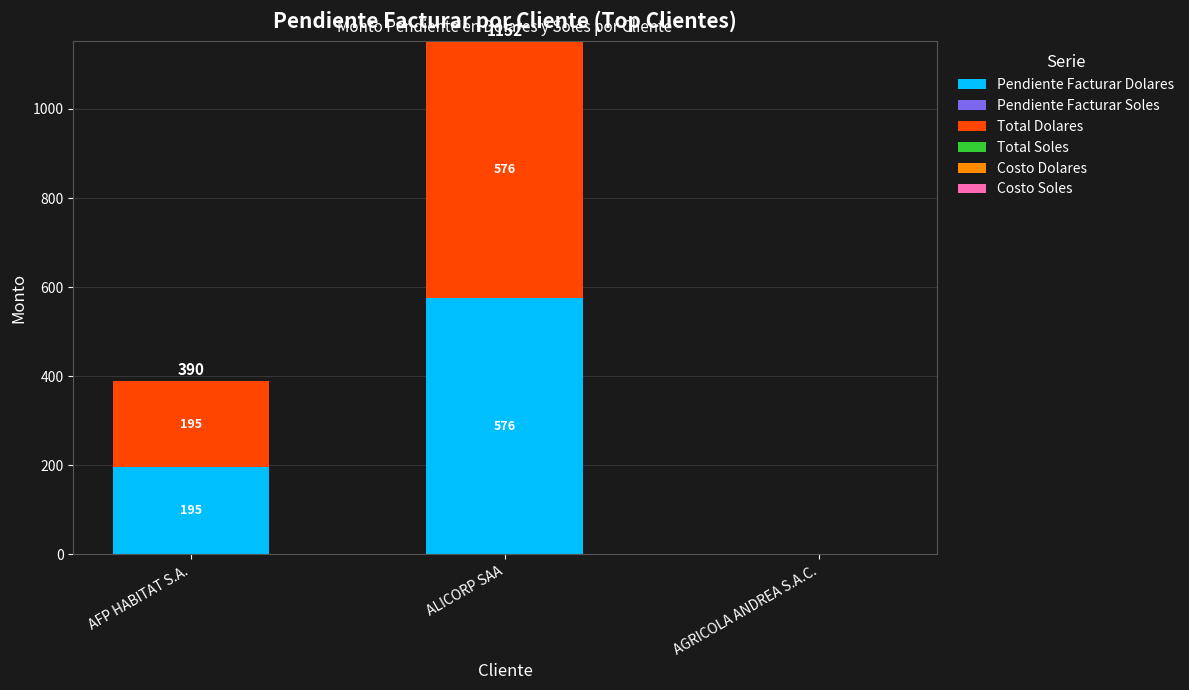

Reading right to left, transcribe the values for Pendiente Facturar Dolares.

AGRICOLA ANDREA S.A.C.=0	ALICORP SAA=576	AFP HABITAT S.A.=195